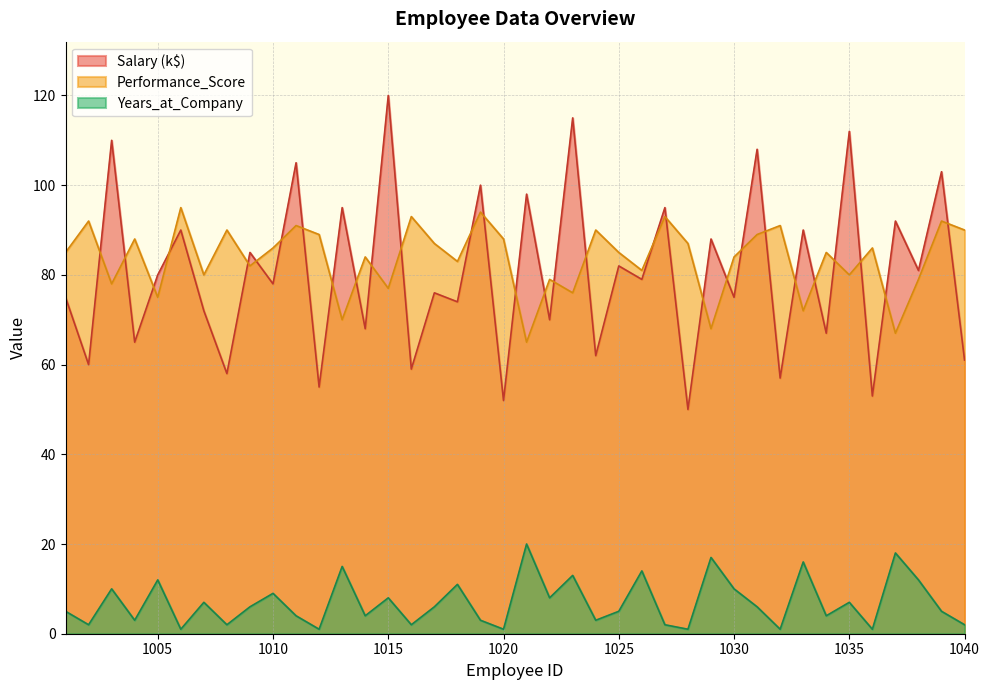

True or false: Years_at_Company and Salary cross at least once.

False